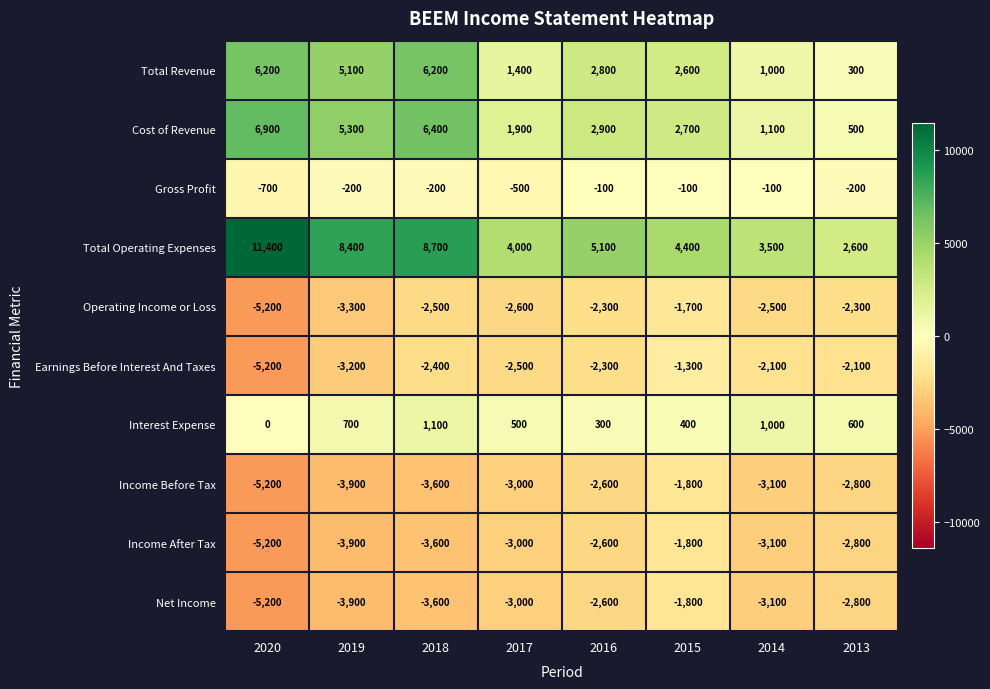

What is the sum of the Net Income values at 2016 and 2017?

-5600